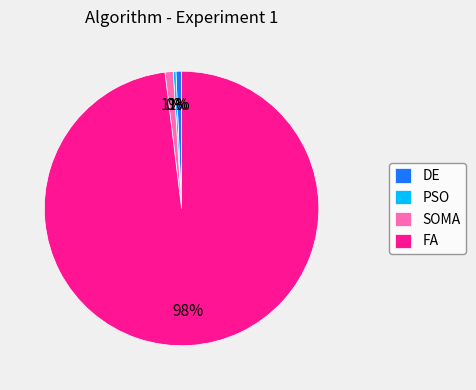

Between PSO and SOMA, which is larger?

SOMA